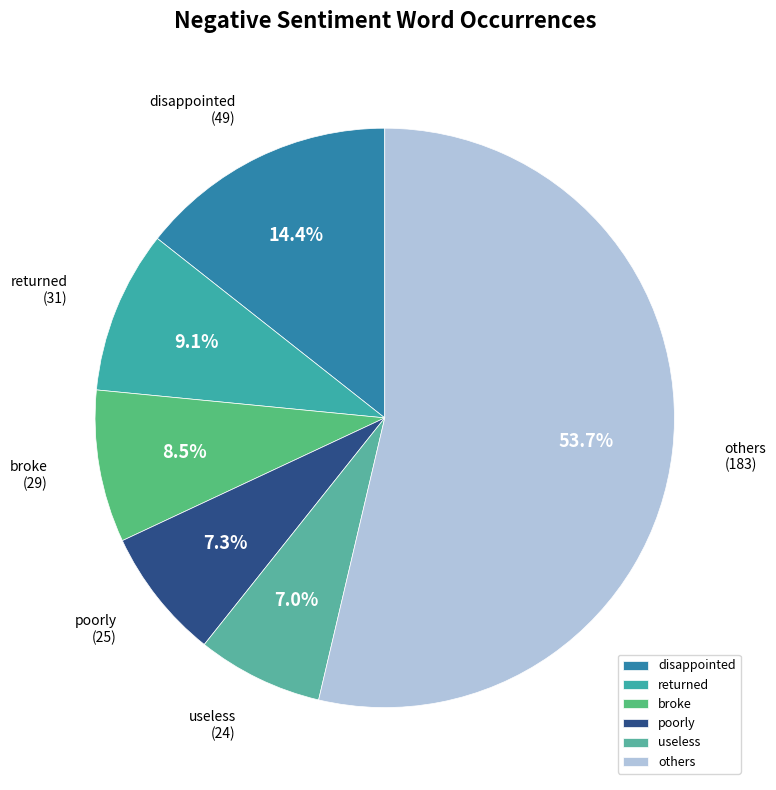

Count the number of slices in the pie.

6